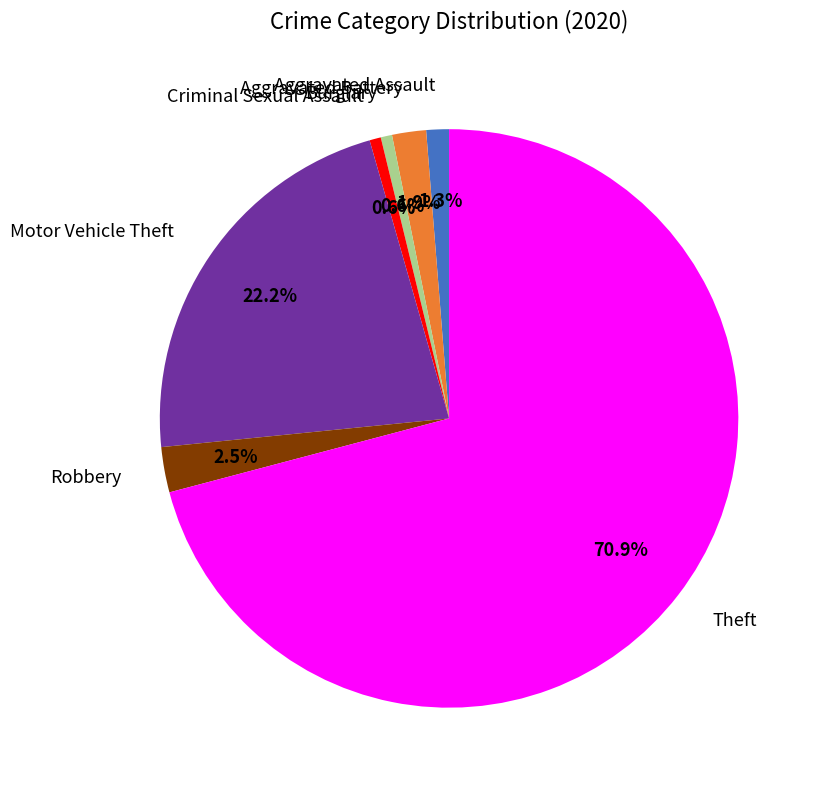

Between Motor Vehicle Theft and Criminal Sexual Assault, which is larger?

Motor Vehicle Theft